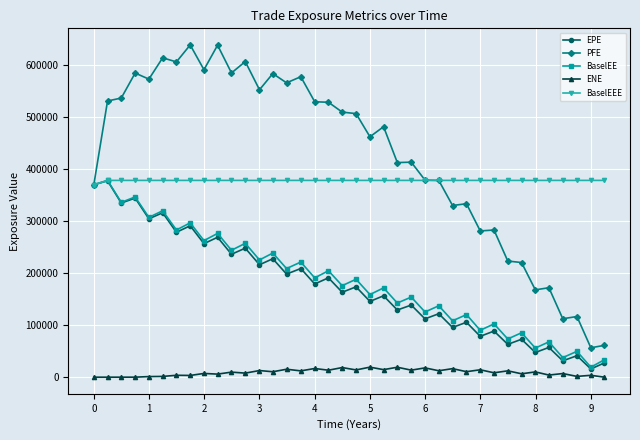

True or false: PFE and ENE cross at least once.

False